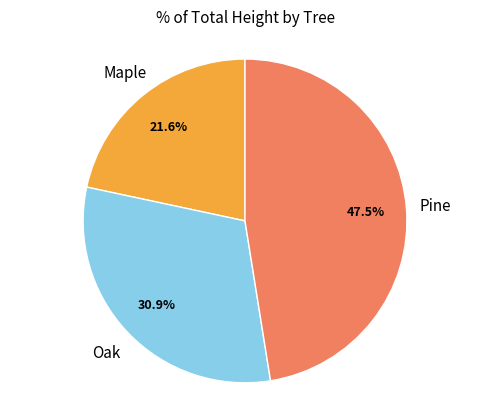

Does any single category account for the majority?

No